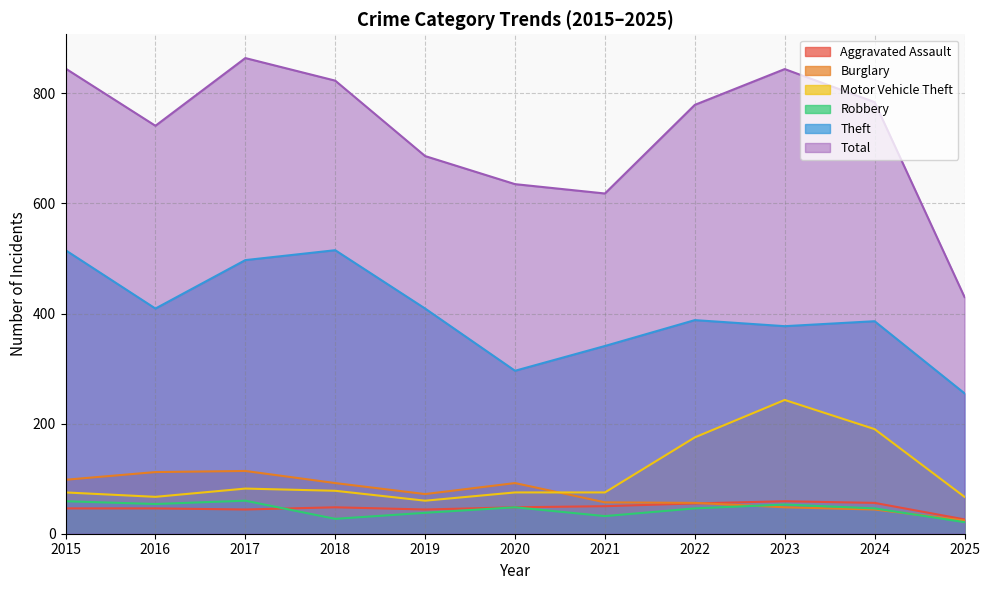

True or false: Total has a value of 518 at 2015.

False